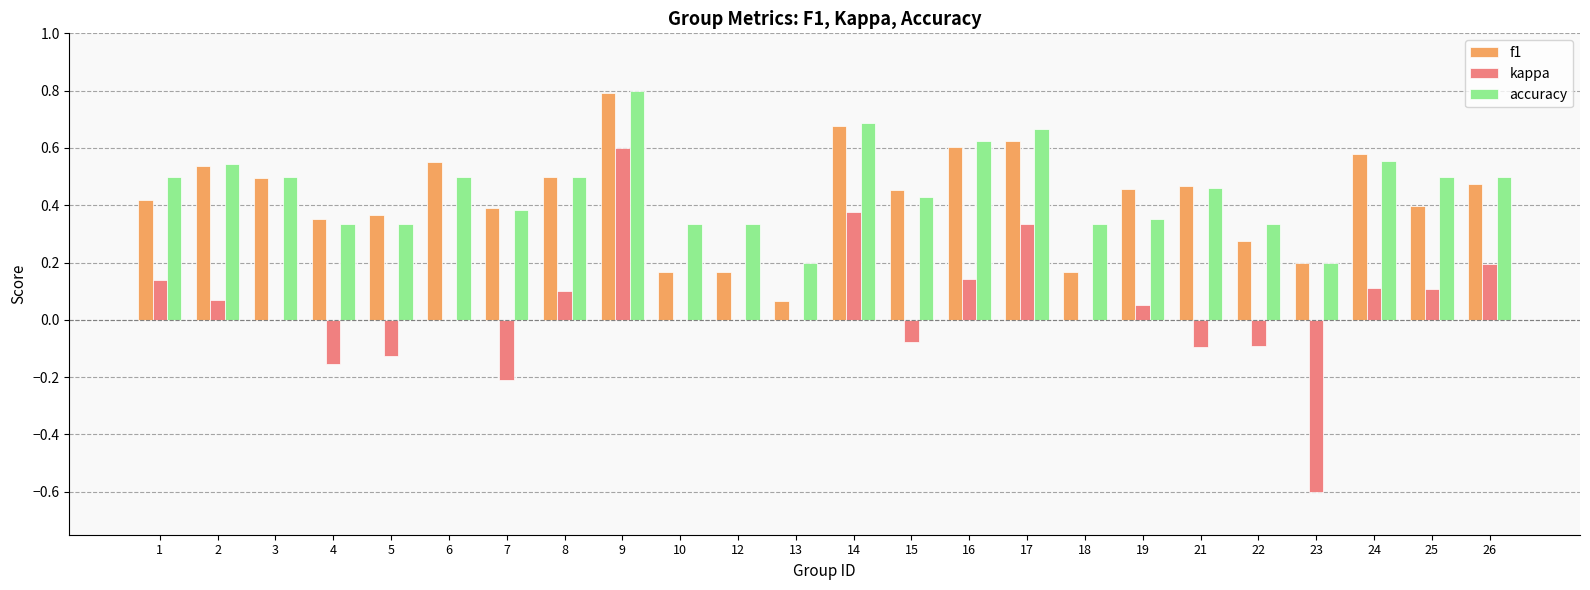

At which label does kappa reach its peak?

9